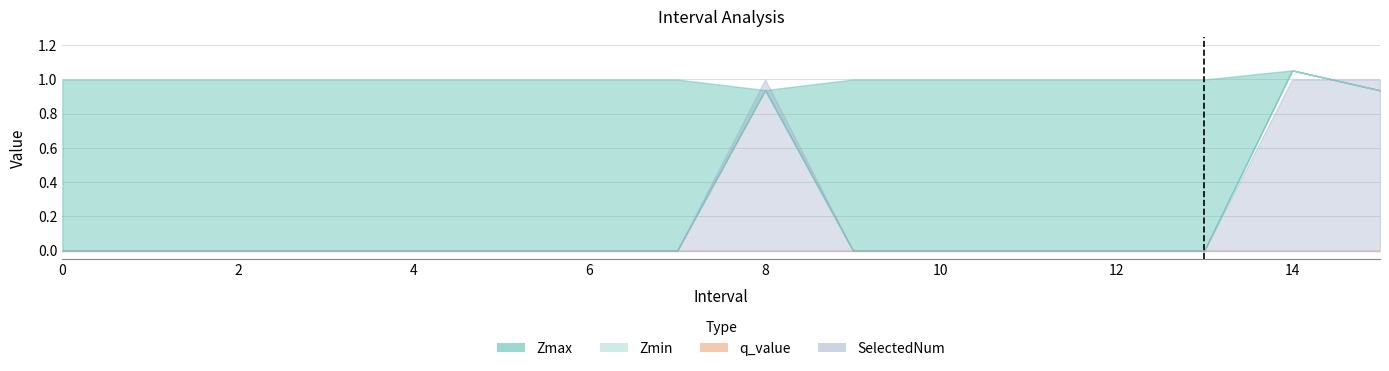

What position from the left is 5?

6